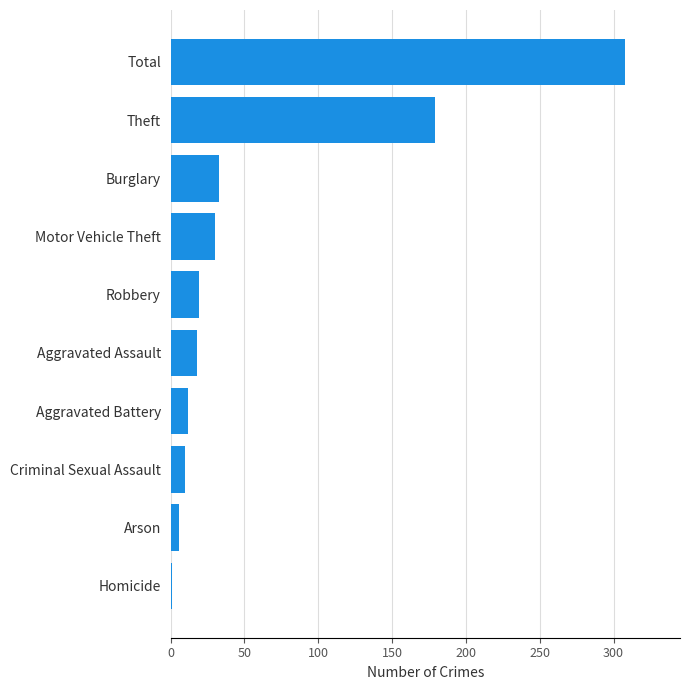

True or false: the data shows 58 at Burglary.

False